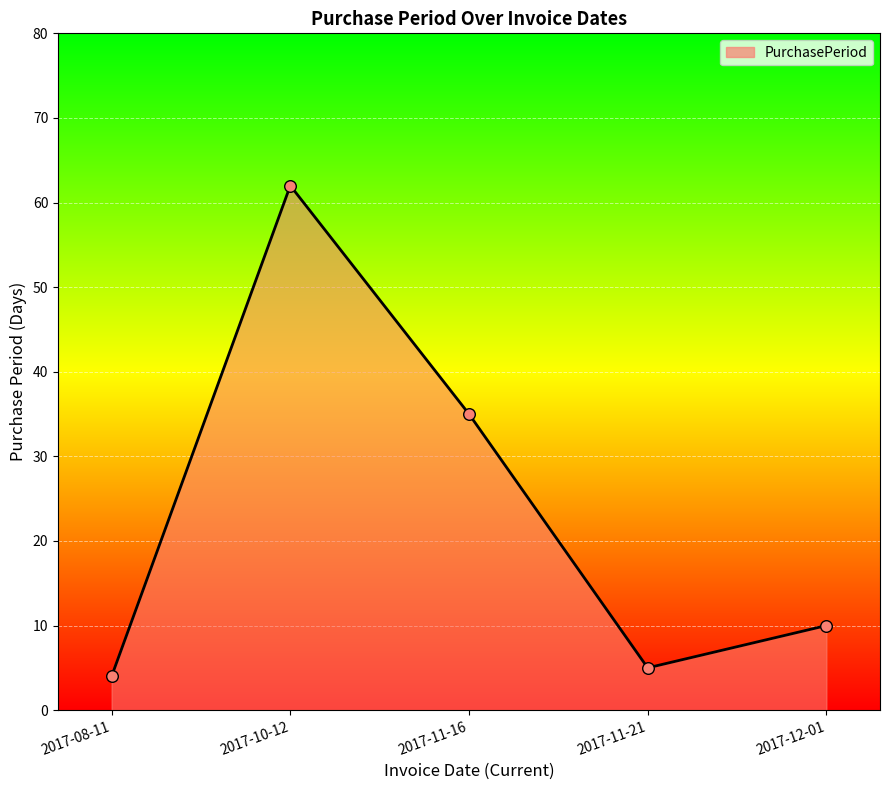

What is the change in value from 2017-10-12 to 2017-11-21?

-57